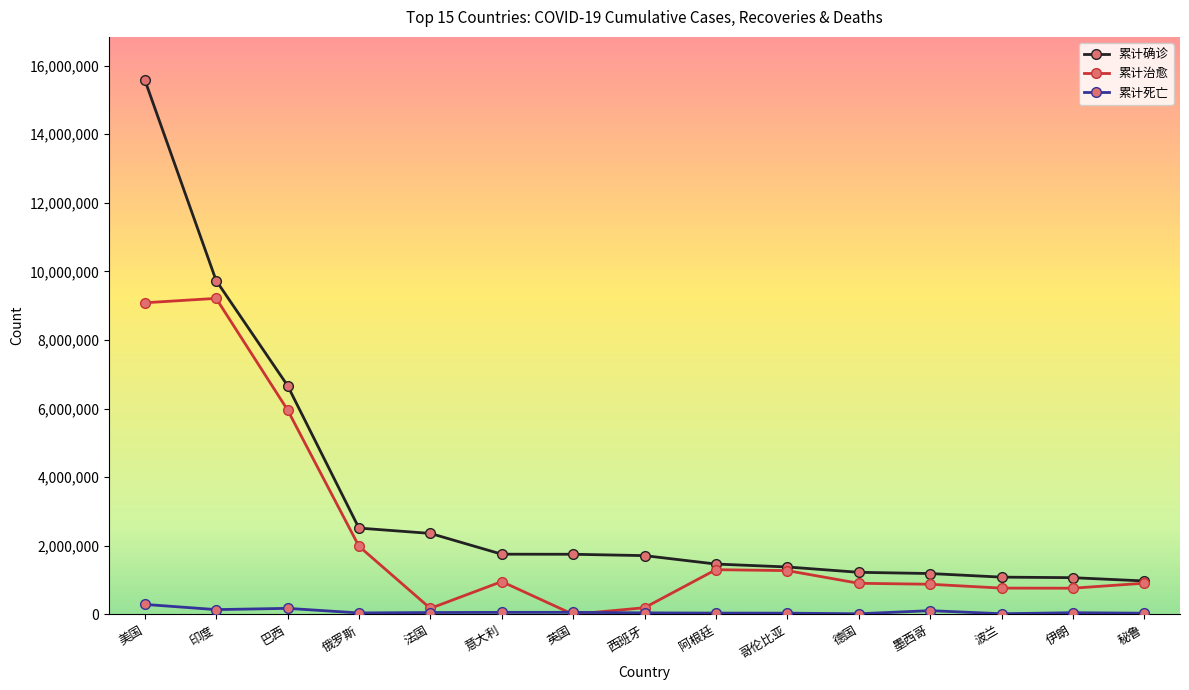

Count the number of data series in this chart.

3